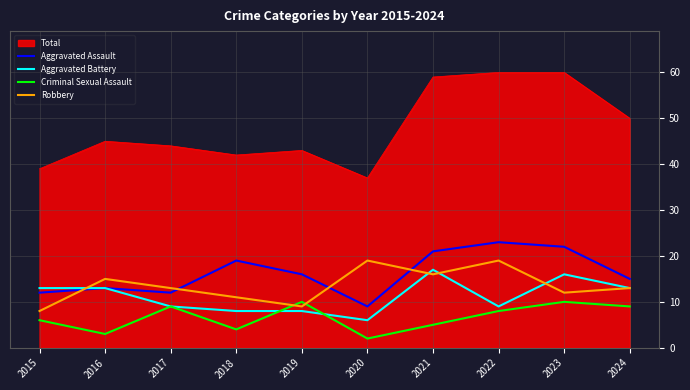

What are all the series names shown in the legend?

Total, Aggravated Assault, Aggravated Battery, Criminal Sexual Assault, Robbery